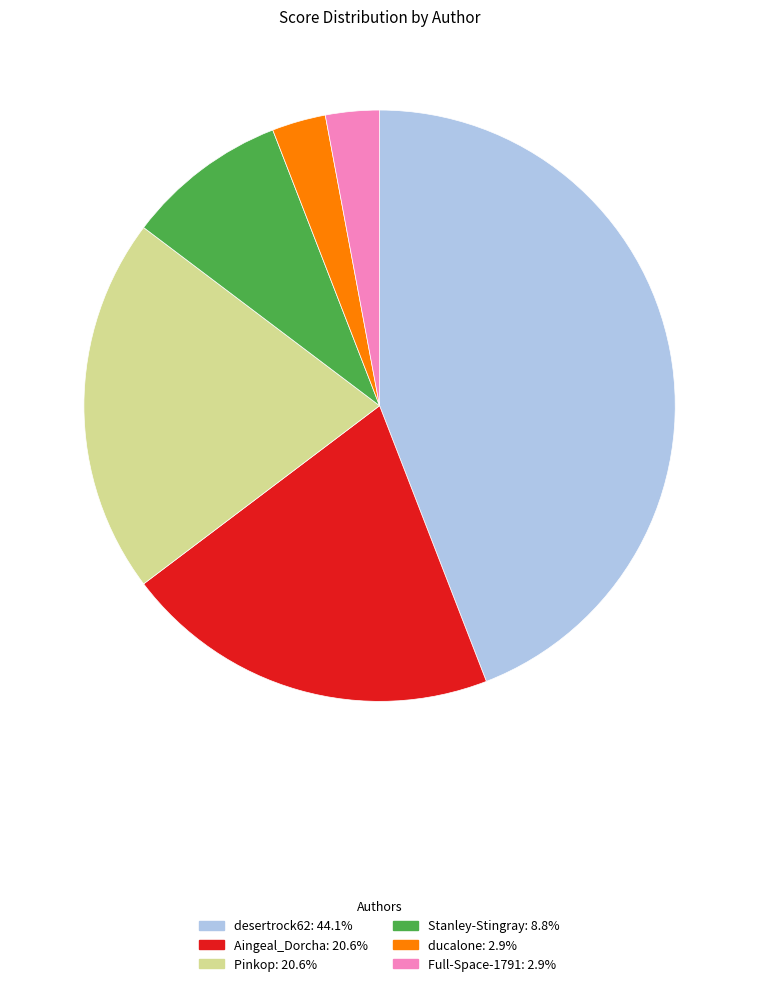

Is Pinkop: 20.6% the majority of the pie?

No